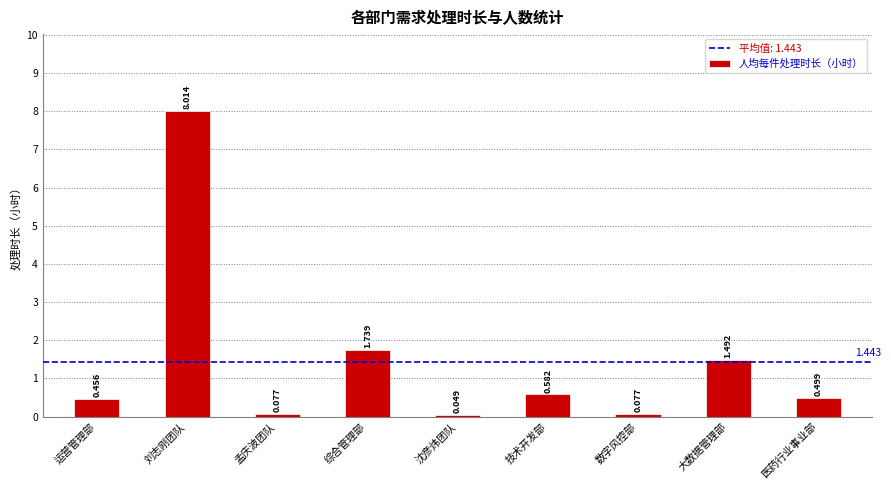

What position from the right is 运营管理部?

9